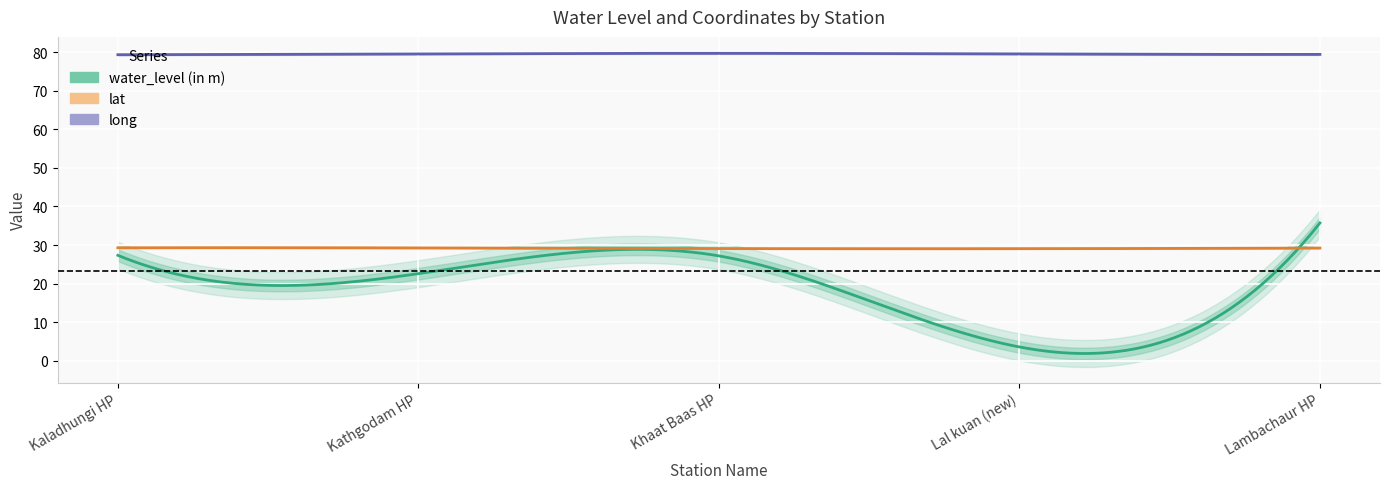

Read the long value at Lambachaur HP.

79.4